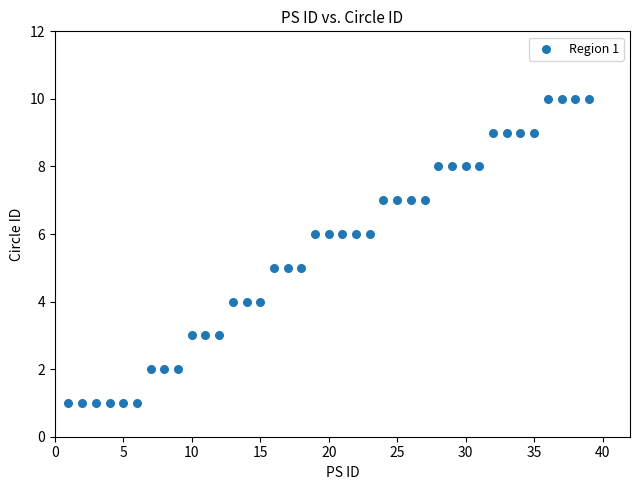

What is the range of Y values (max minus min)?

9